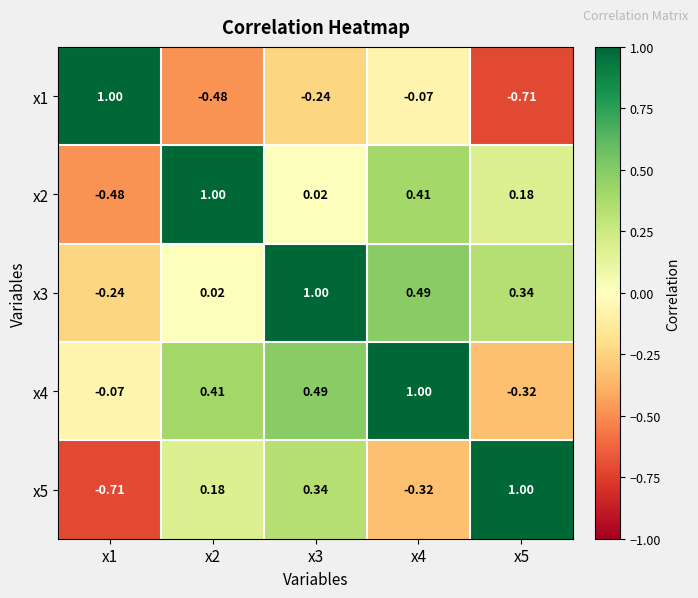

Is the value of x3 at x2 greater than the value of x5 at x5?

No